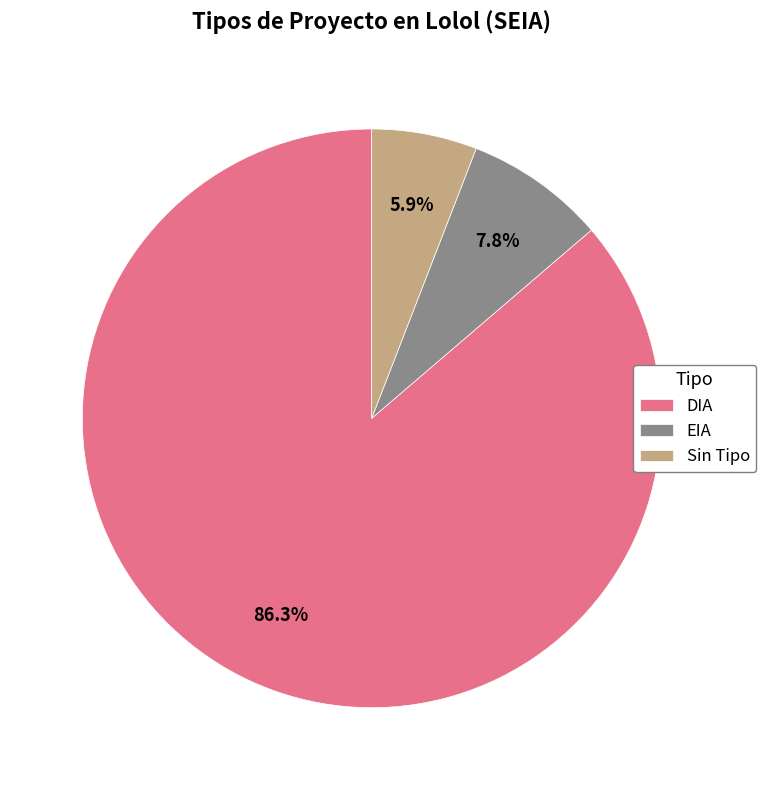

Approximately how many times larger is the value at EIA compared to Sin Tipo?

1.3